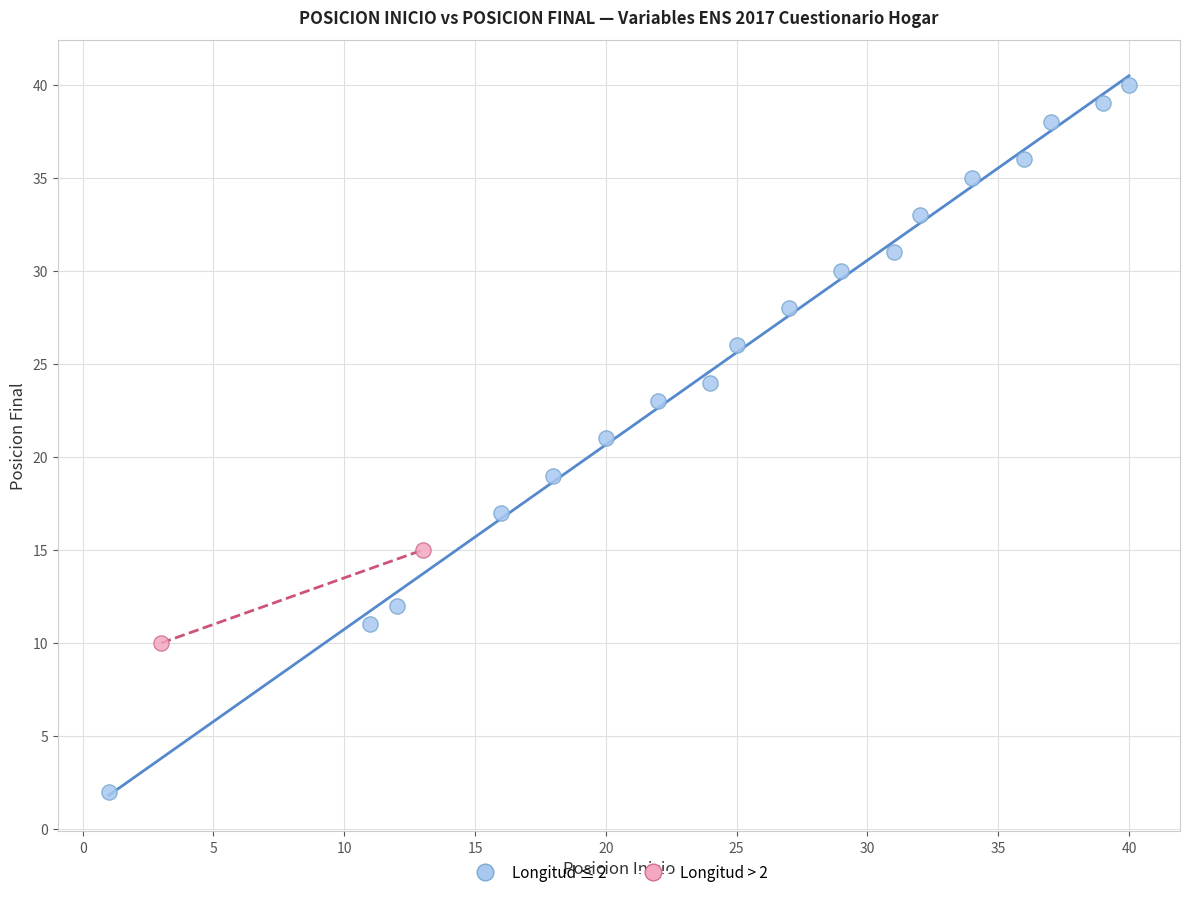

Which series has the widest spread of Y values?

Longitud ≤ 2